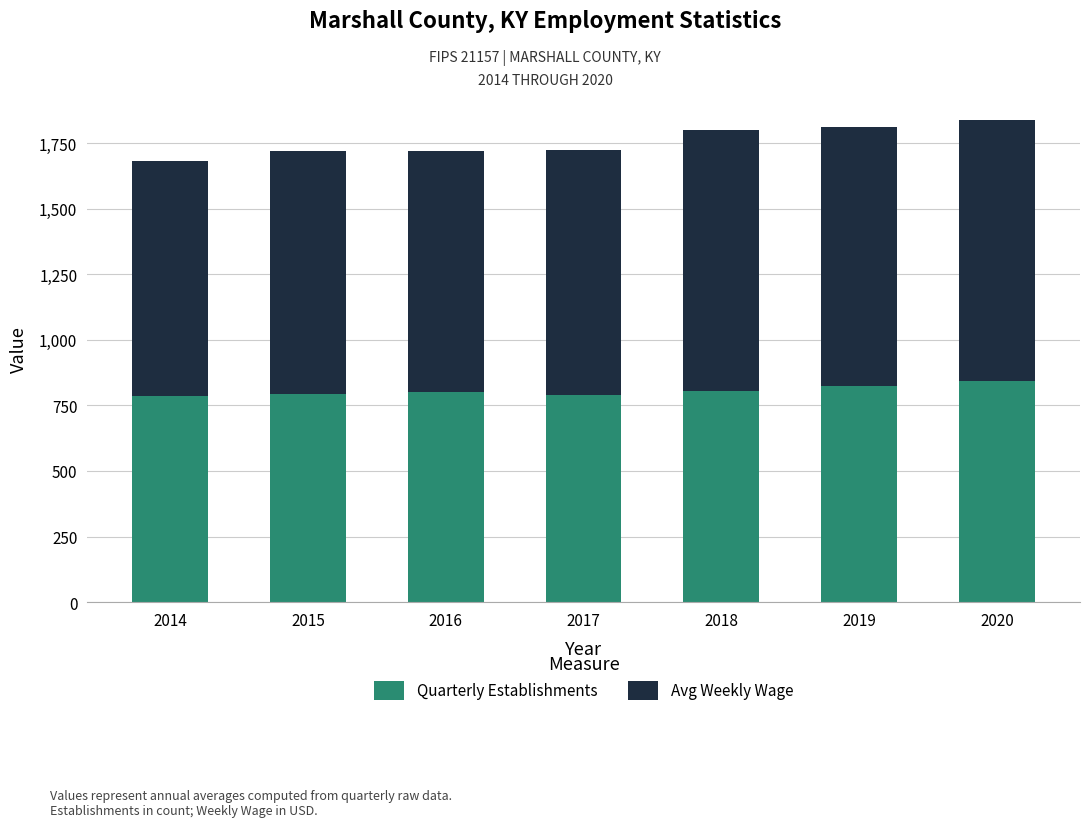

What is the total value across all series at 2015?

1718.0